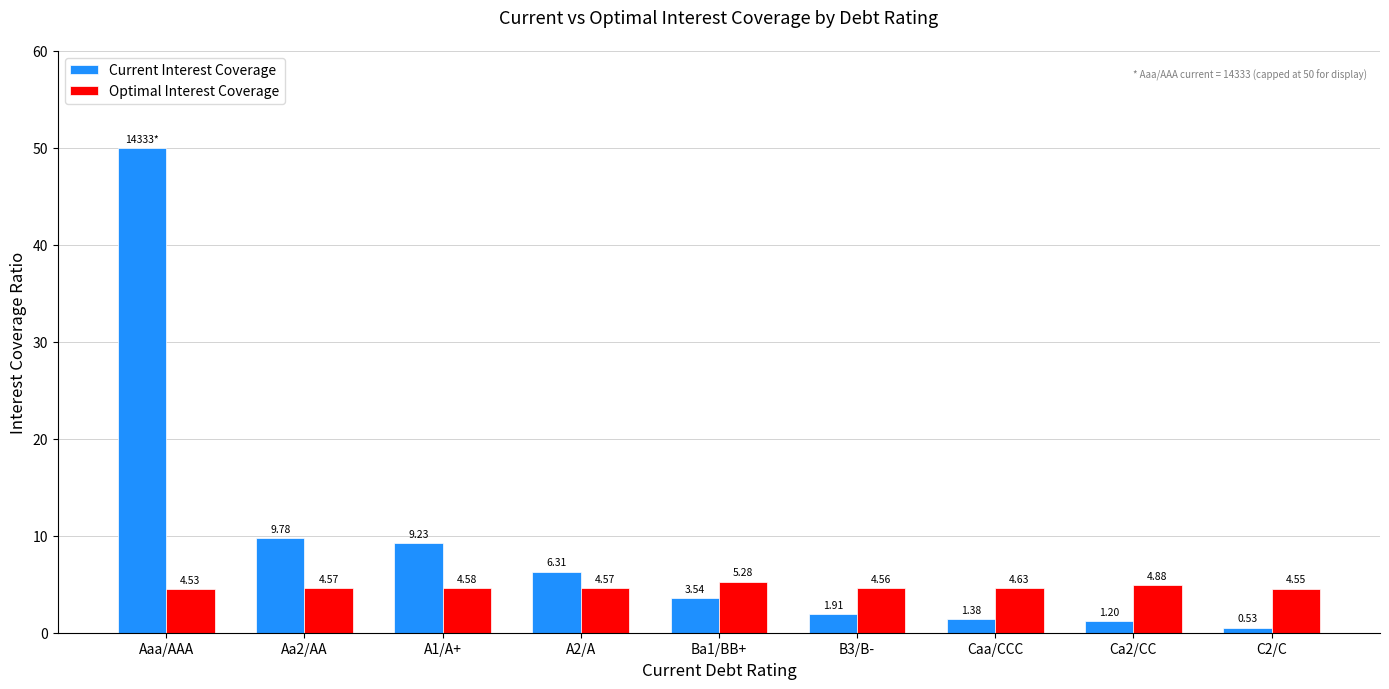

What is the label of the 1st bar from the left?

Aaa/AAA